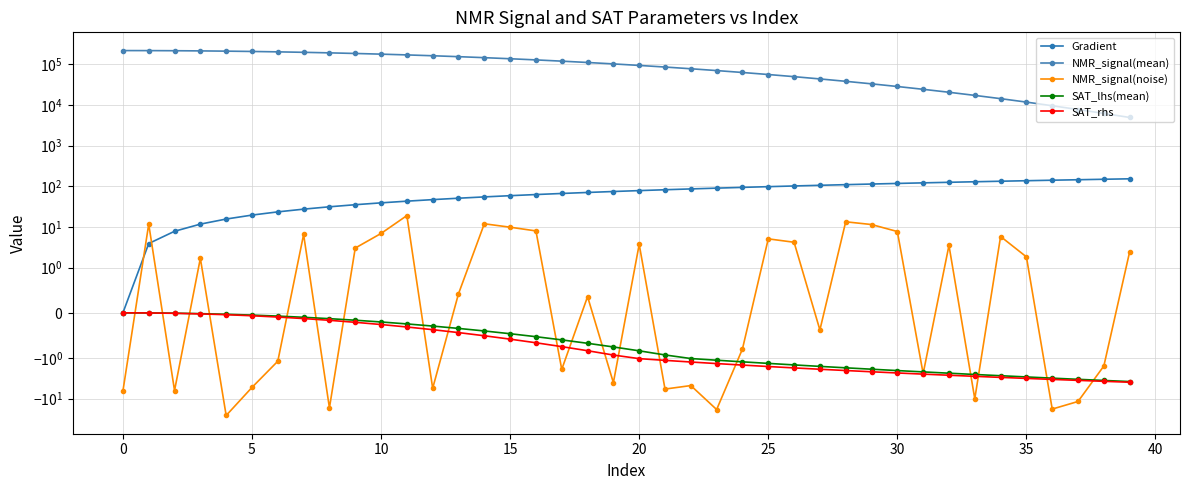

What is the difference between the second highest and second lowest values in the Gradient series?

144.8